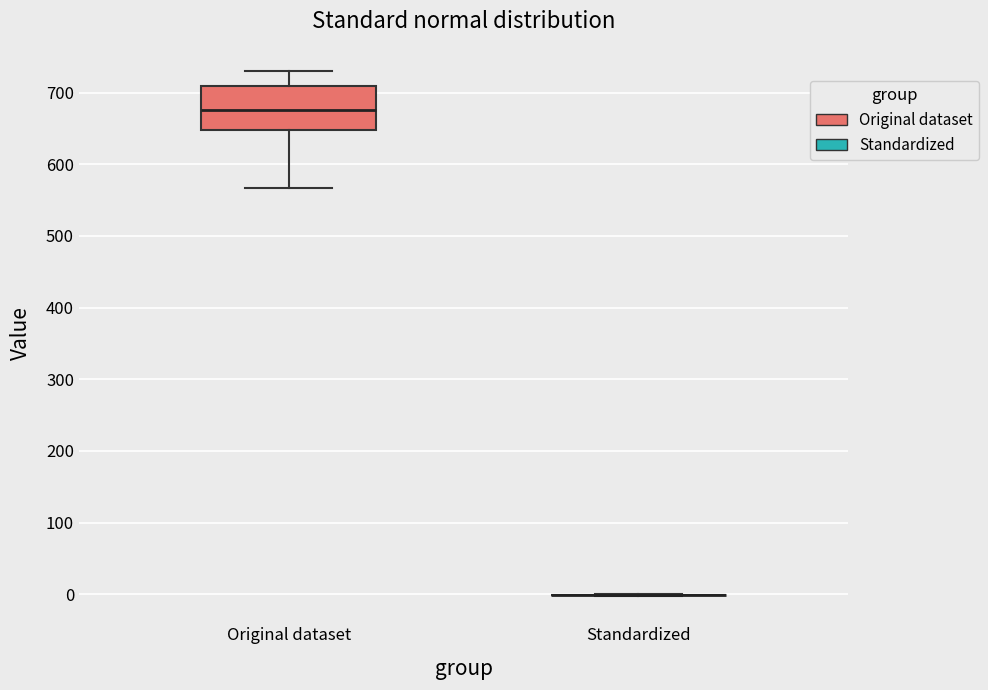

Comparing the boxes themselves (not the whiskers), which one is the tallest?

Original dataset